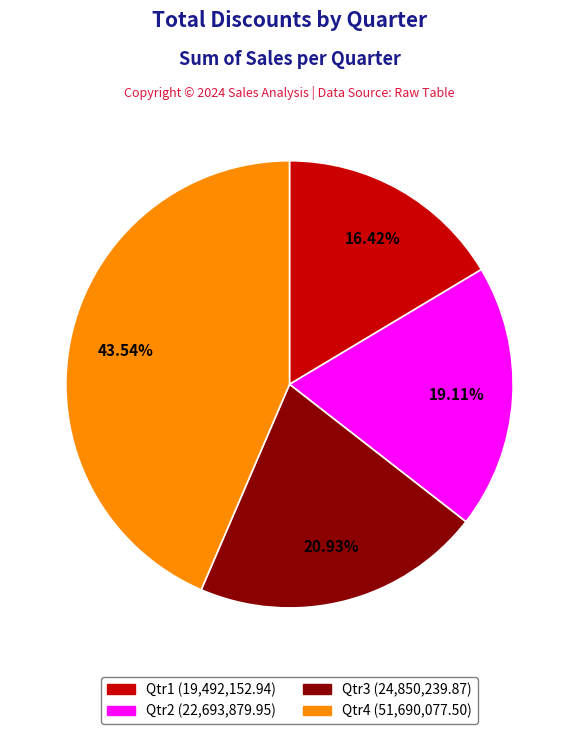

What portion of the pie excludes Qtr2?

80.9%